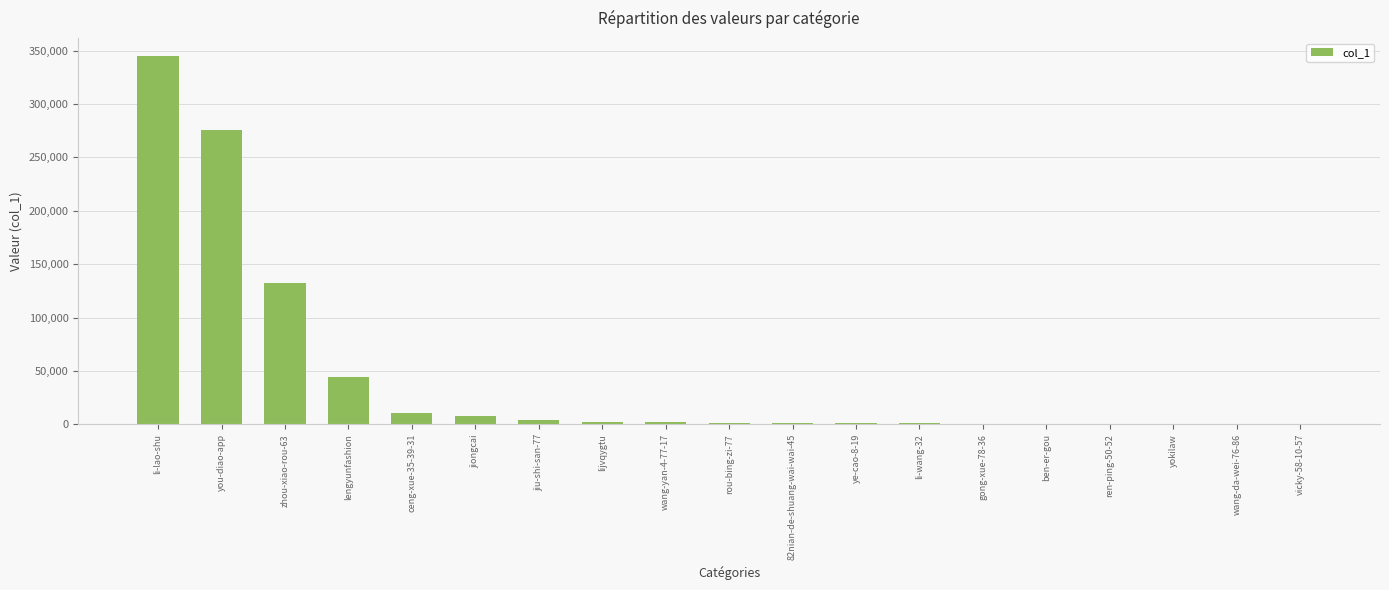

Which label corresponds to the largest value in the chart?

li-lao-shu